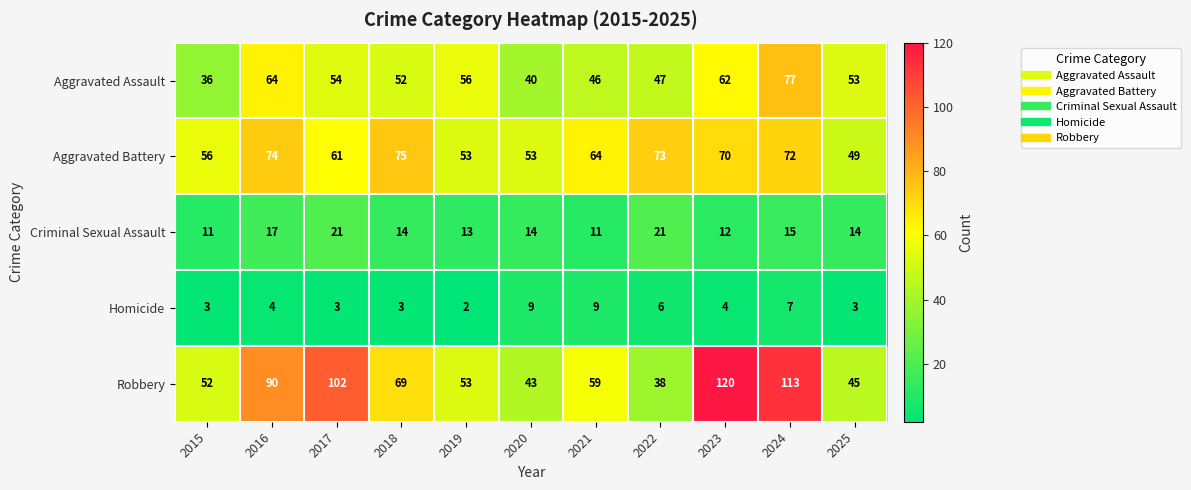

Where is Aggravated Battery nearest to the value 62?

2017